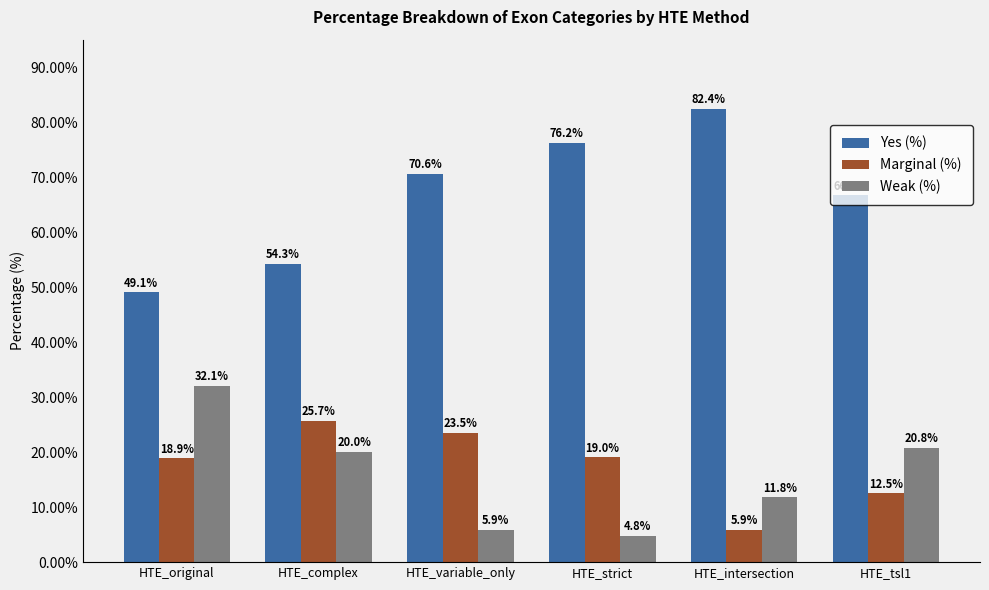

Which series has the largest total across all categories?

Yes (%)